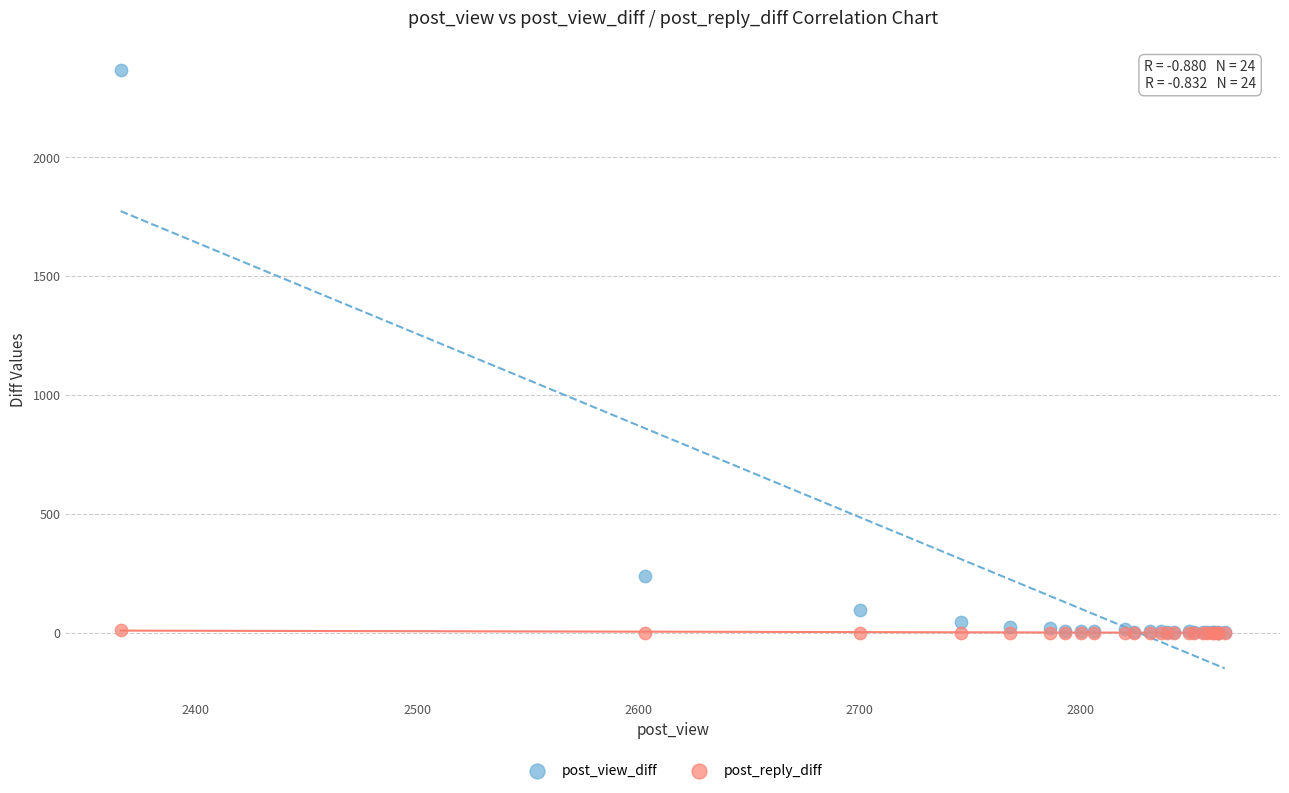

Which series contains the highest Y value?

post_view_diff